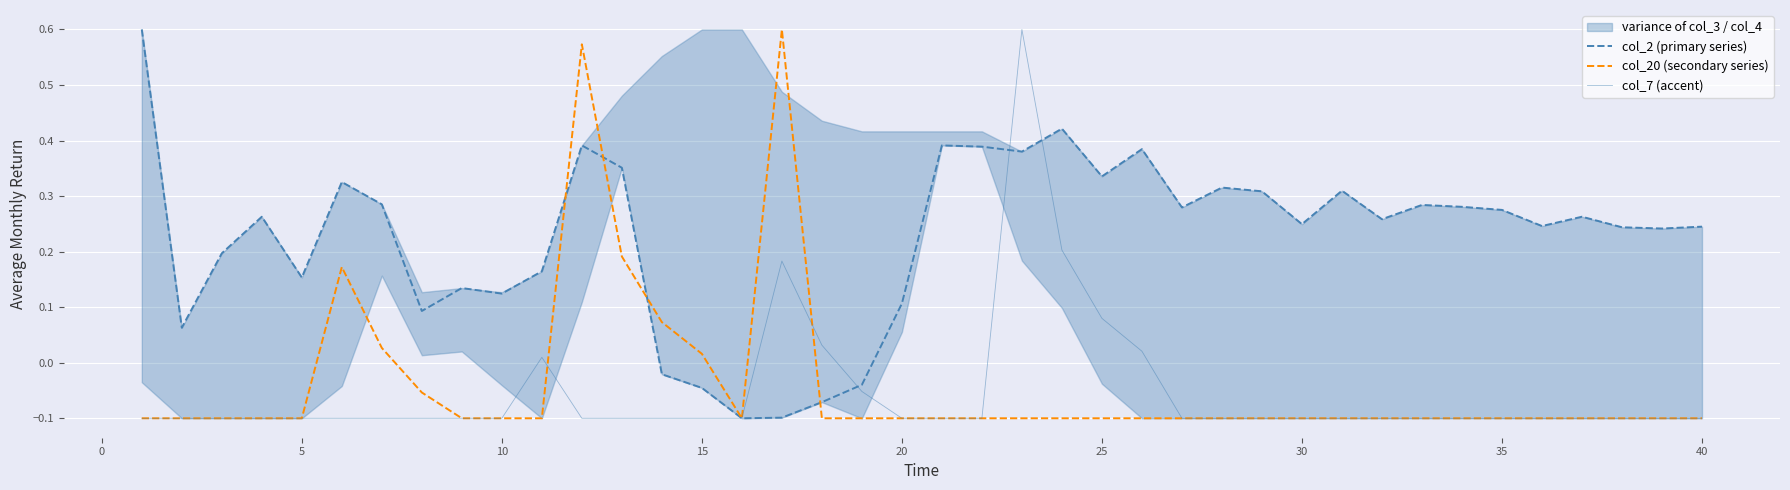

The value of col_7 (accent) at 40 is -0.1. True or false?

True